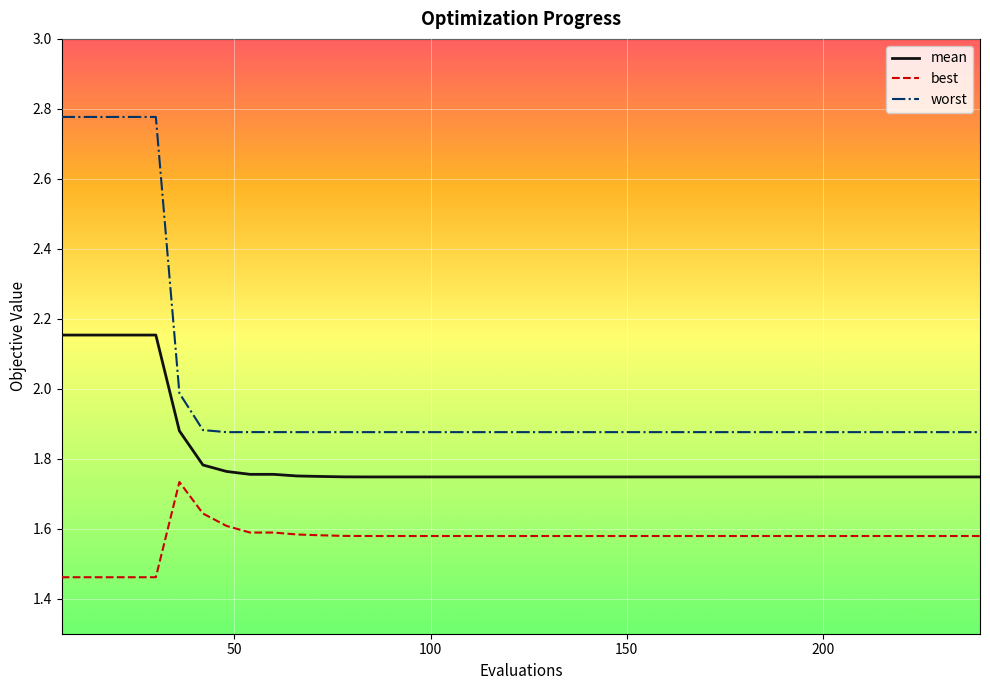

List the series in order of their overall mean, lowest first.

best, mean, worst